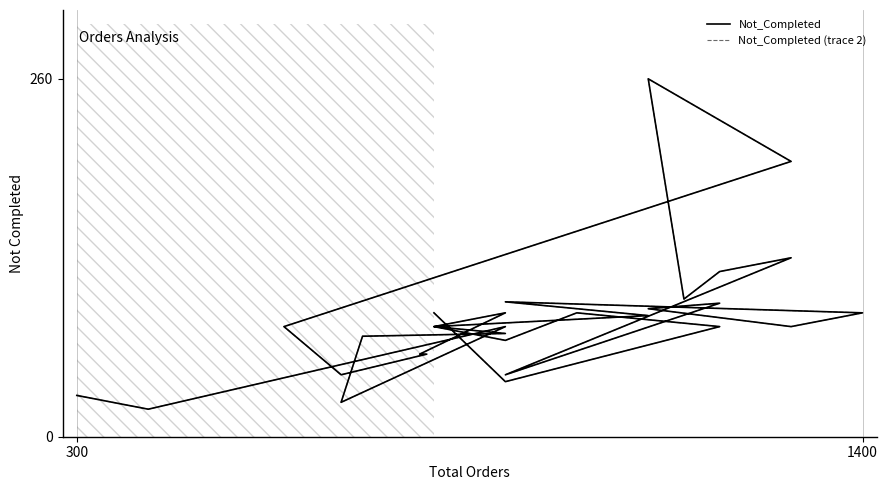

At which label does Not_Completed (trace 2) first exceed 80?

300